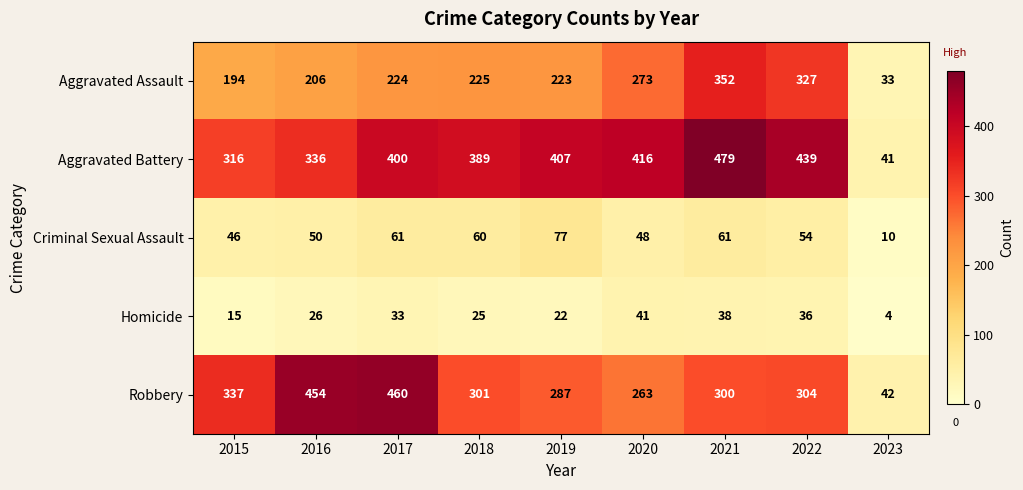

At which label is Criminal Sexual Assault closest to 43?

2015